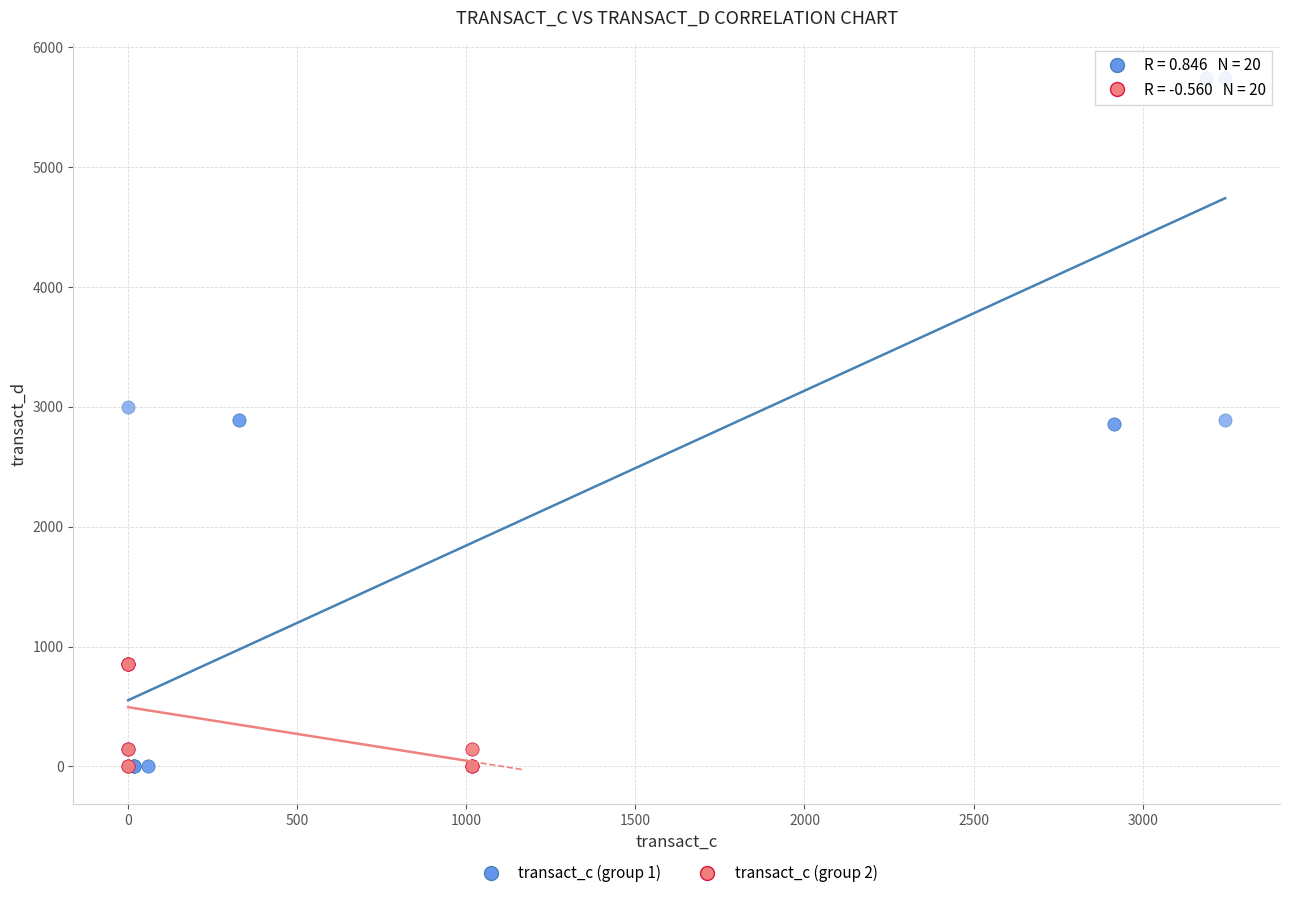

What are all the series names shown in the legend?

transact_c (group 1), transact_c (group 2)